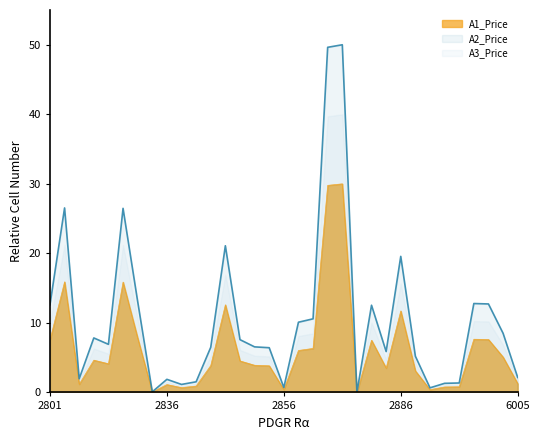

What is the difference between the maximum and second lowest values in the A2_Price series?

49.9